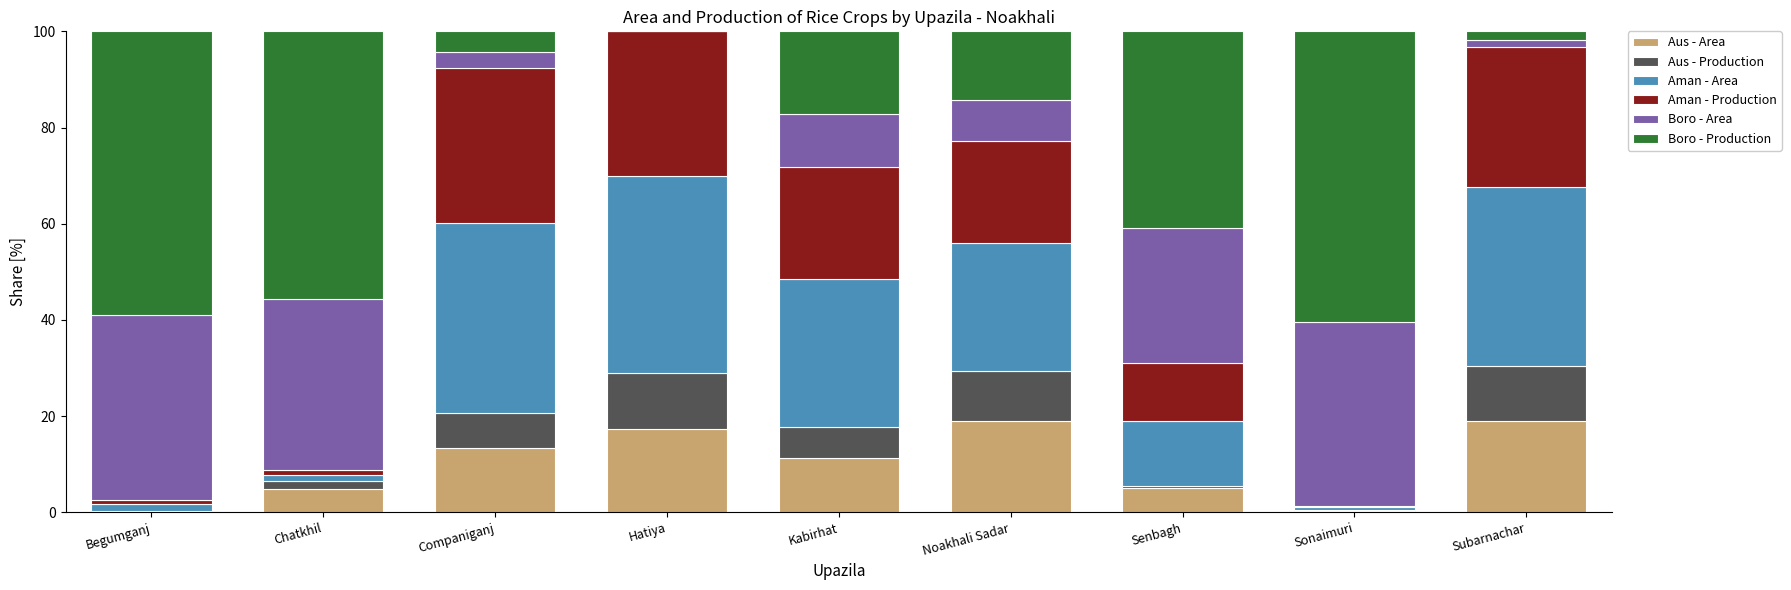

Read the Aus - Area value at Kabirhat.

11.2